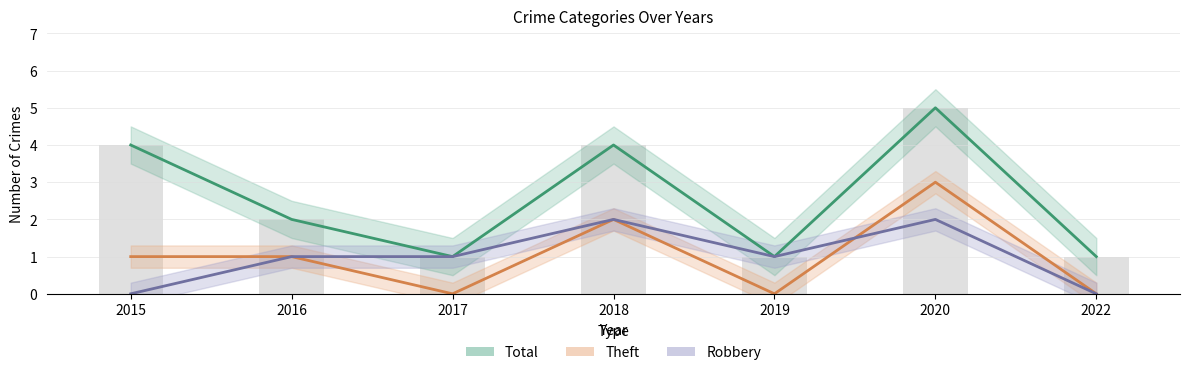

What is the value of the Theft bar at the 1st from the left?

1